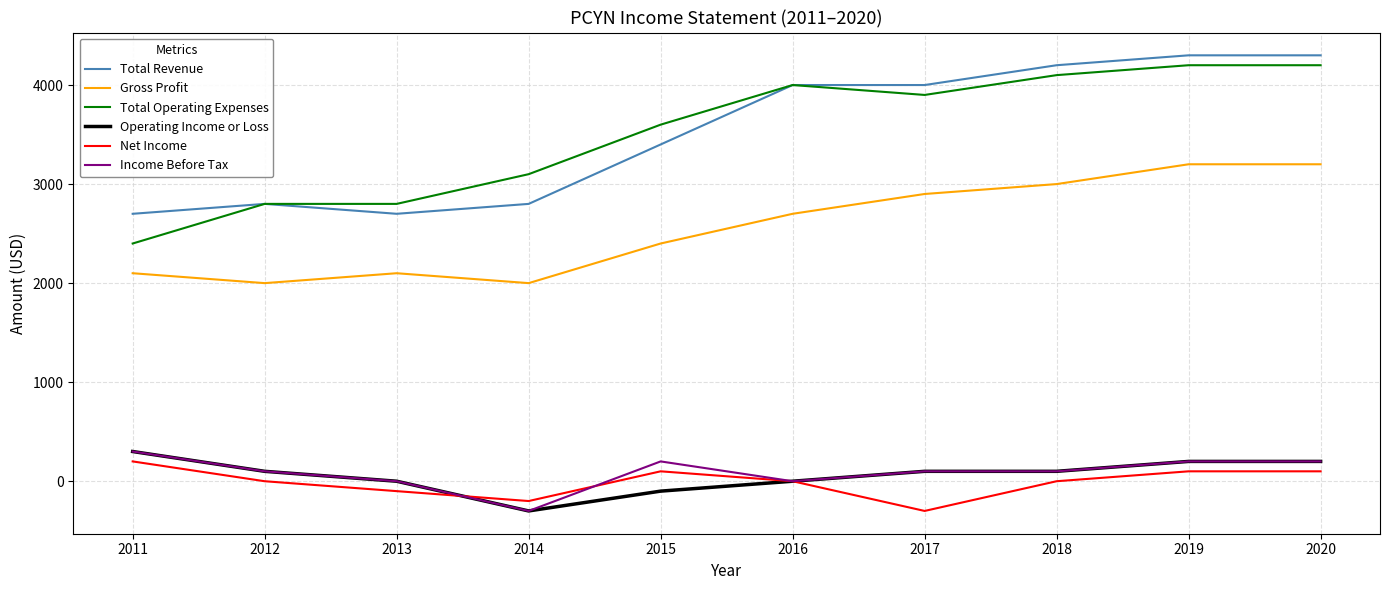

Which series changed the most between 2017 and 2019?

Net Income